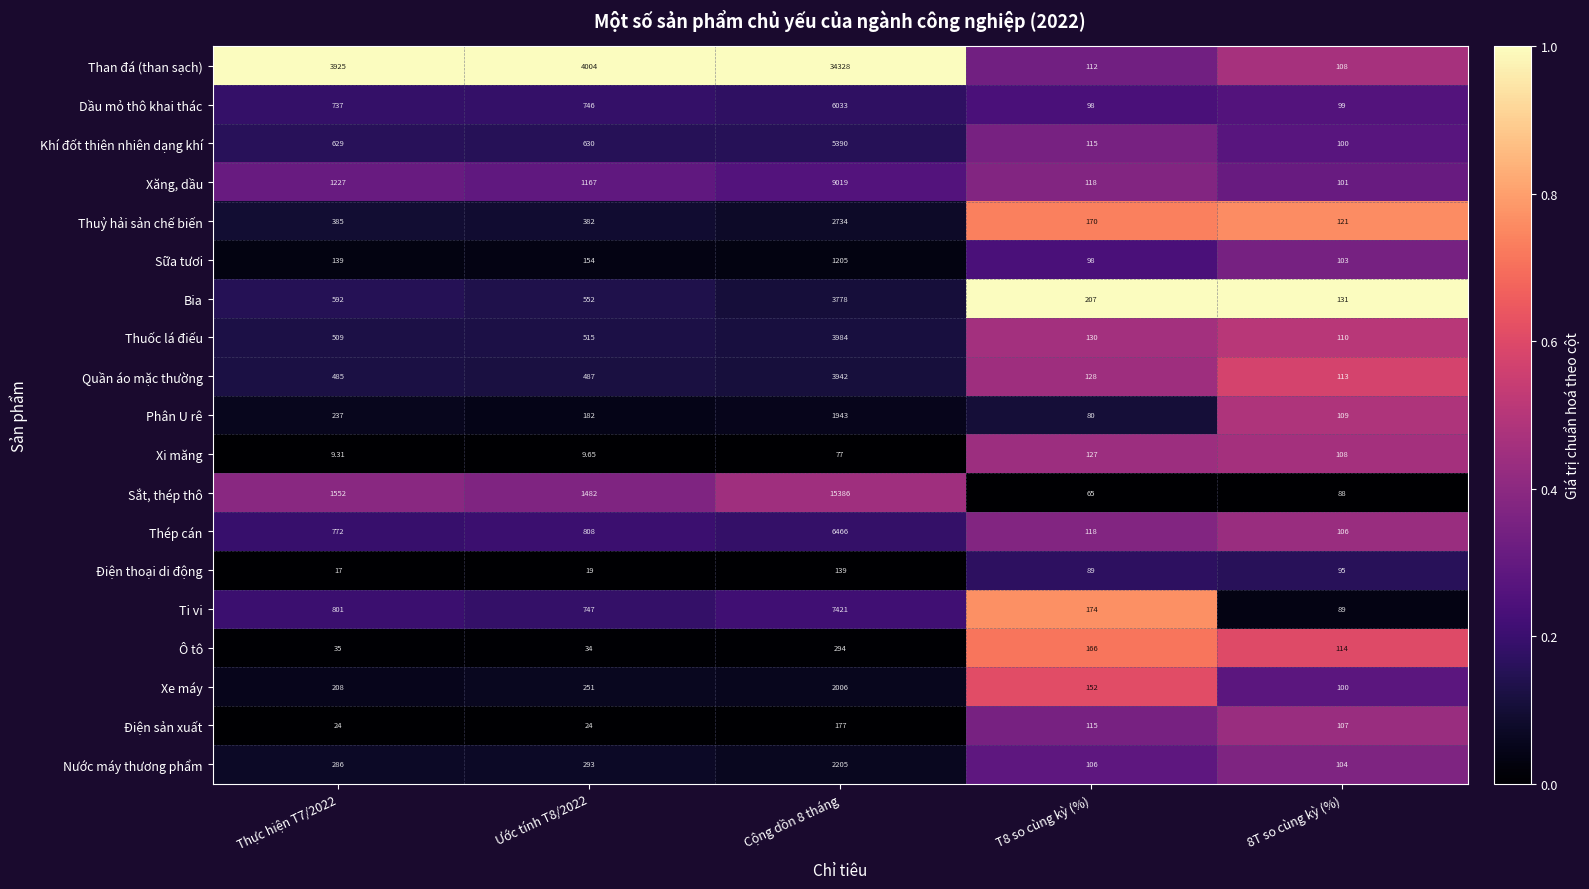

Rank the series by their maximum value, from highest to lowest.

Than đá (than sạch), Sắt, thép thô, Xăng, dầu, Ti vi, Thép cán, Dầu mỏ thô khai thác, Khí đốt thiên nhiên dạng khí, Thuốc lá điếu, Quần áo mặc thường, Bia, Thuỷ hải sản chế biến, Nước máy thương phẩm, Xe máy, Phân U rê, Sữa tươi, Ô tô, Điện sản xuất, Điện thoại di động, Xi măng